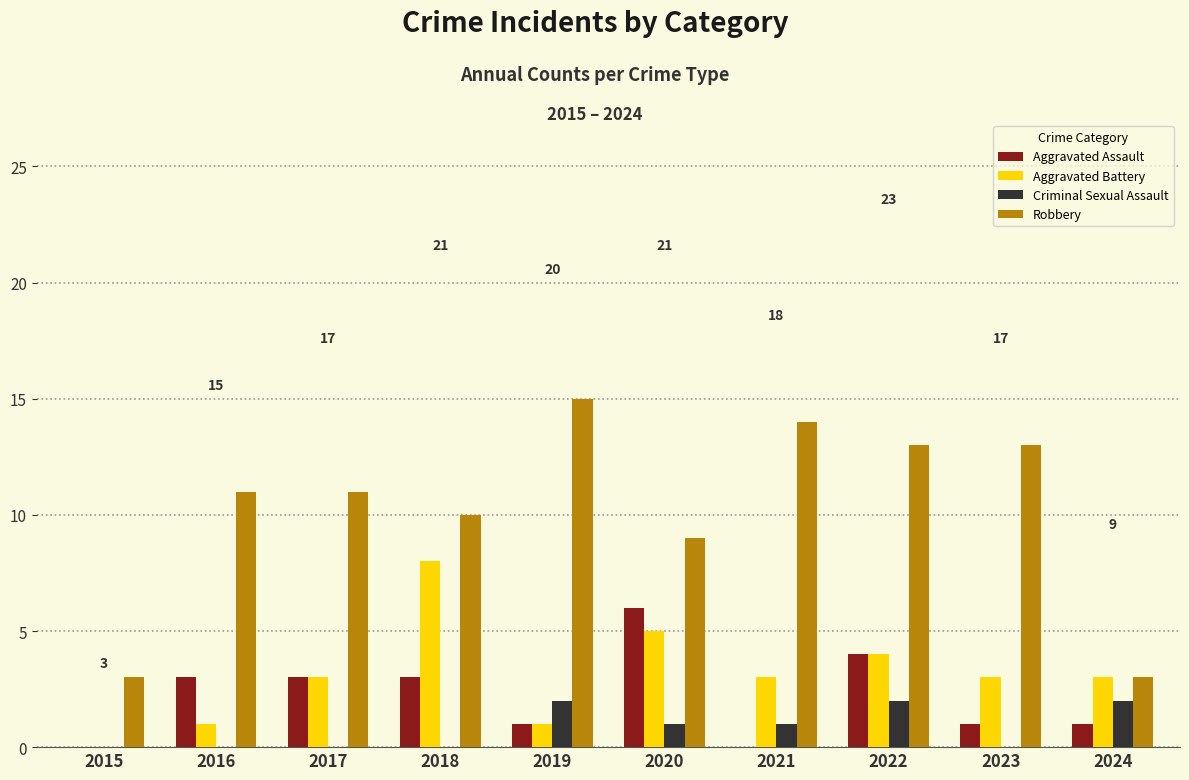

Is it true that Criminal Sexual Assault equals 2 at 2024?

True